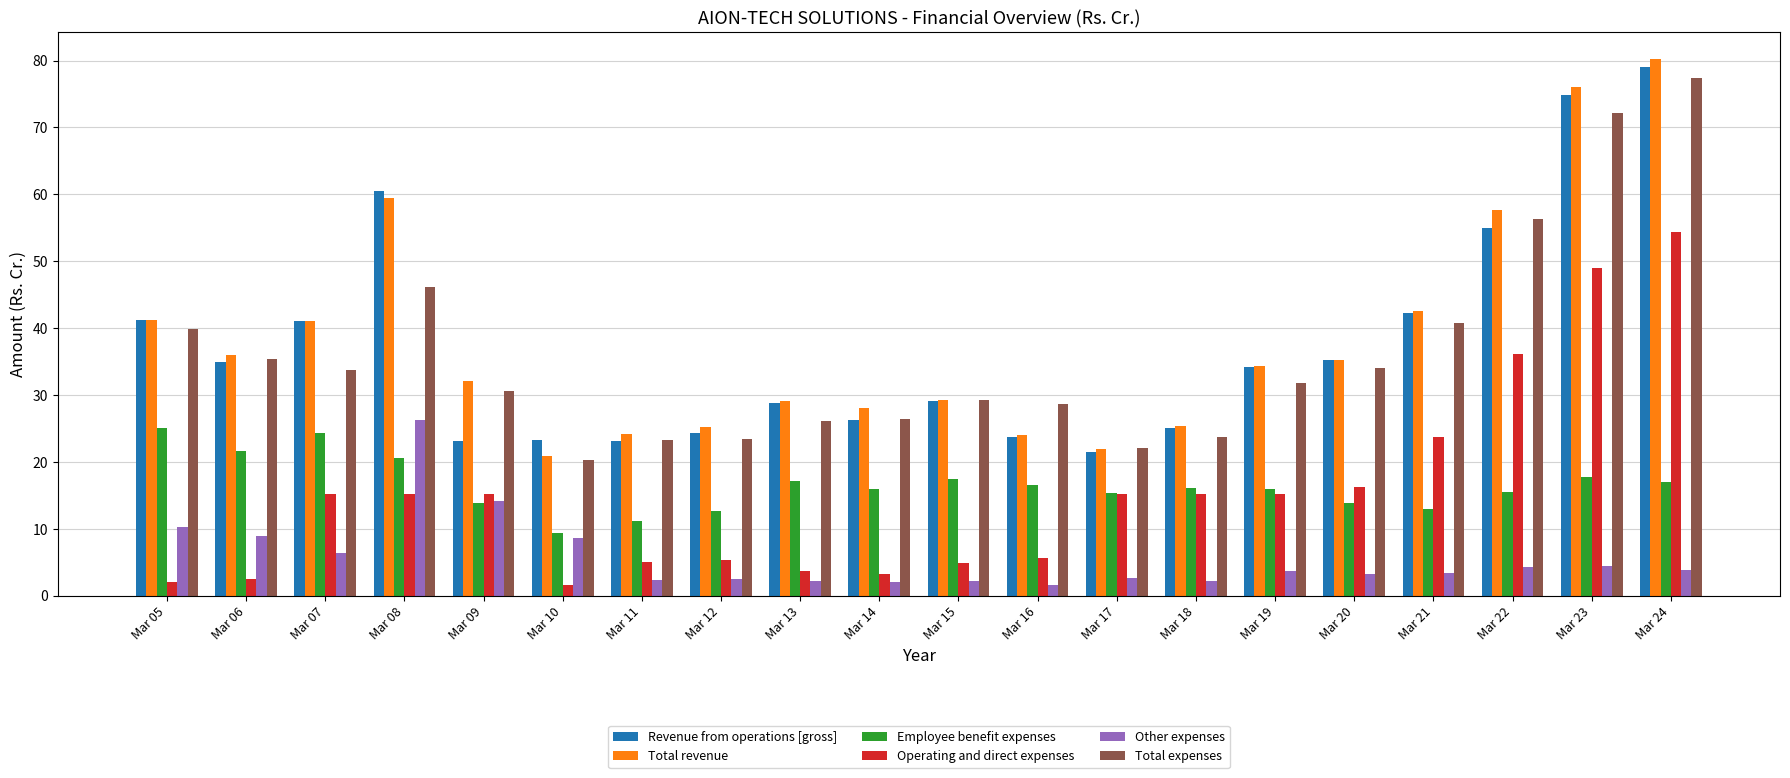

Is it true that Employee benefit expenses equals 7.4 at Mar 11?

False